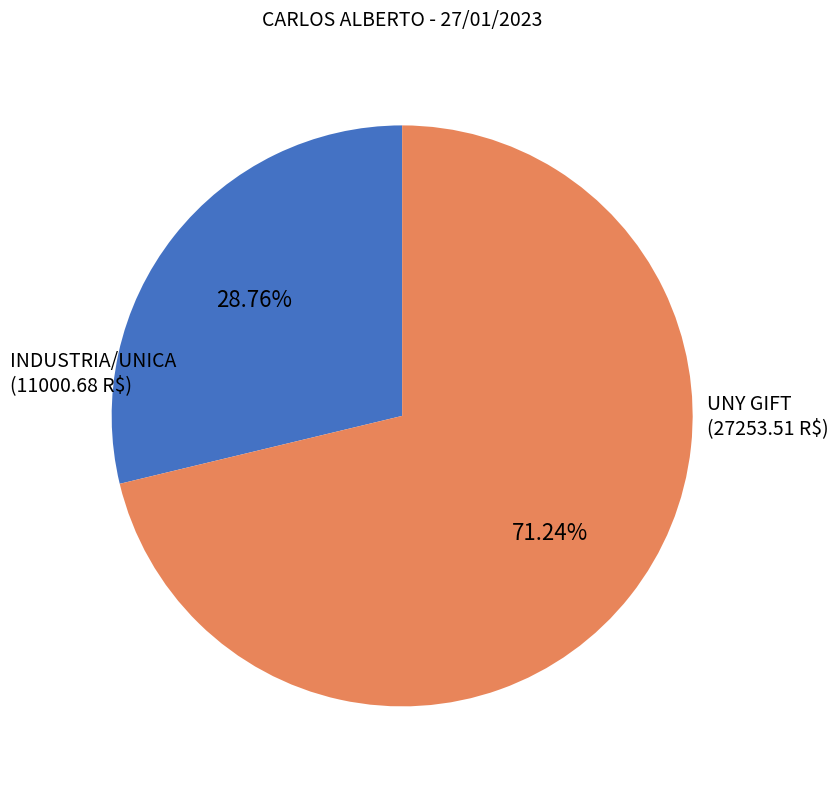

Does any single category account for the majority?

Yes